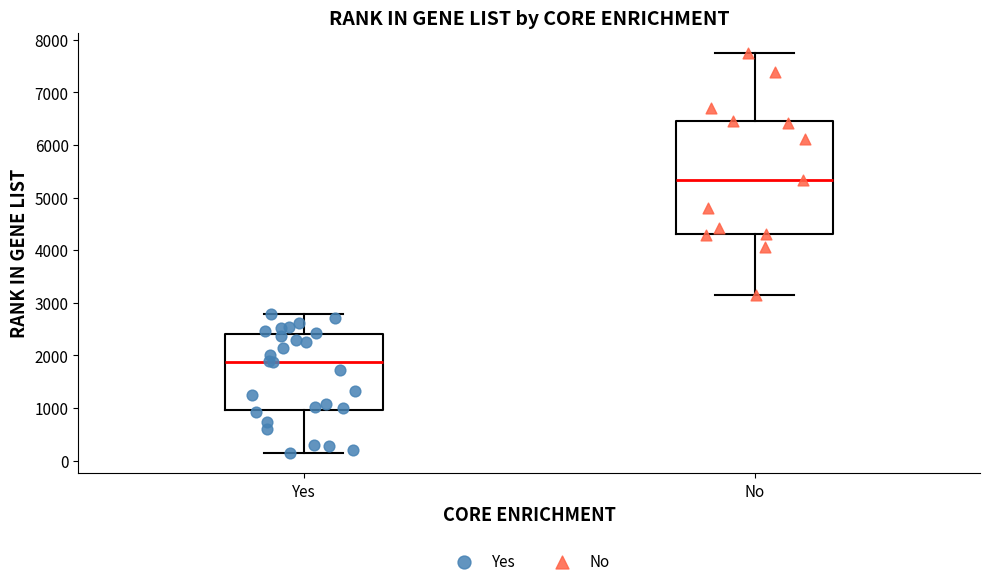

Which box is the tallest, from its lower edge to its upper edge?

No